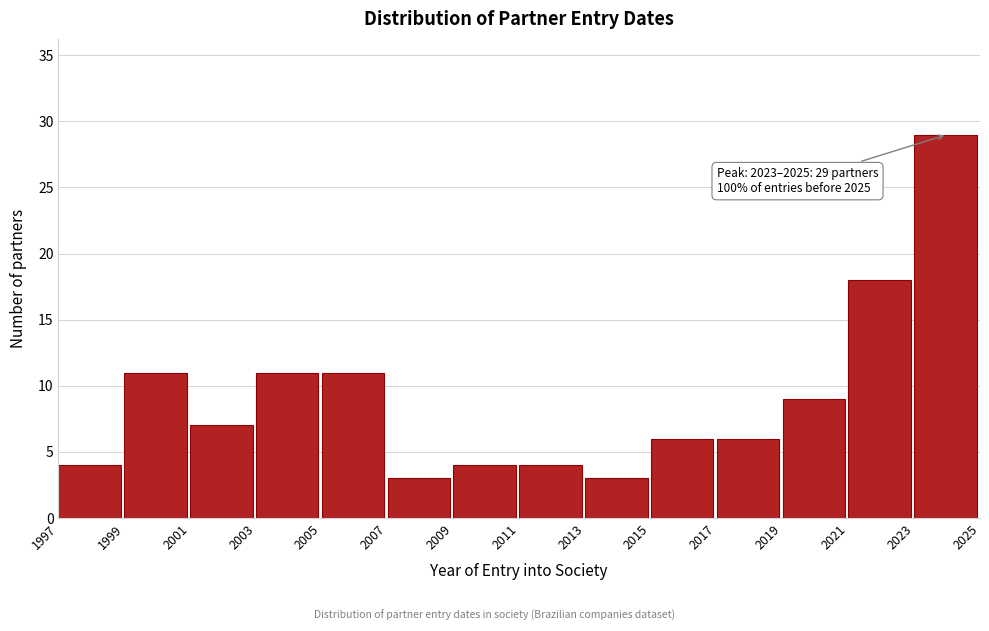

Over which range of the x-axis is the bar tallest?

2023 to 2025